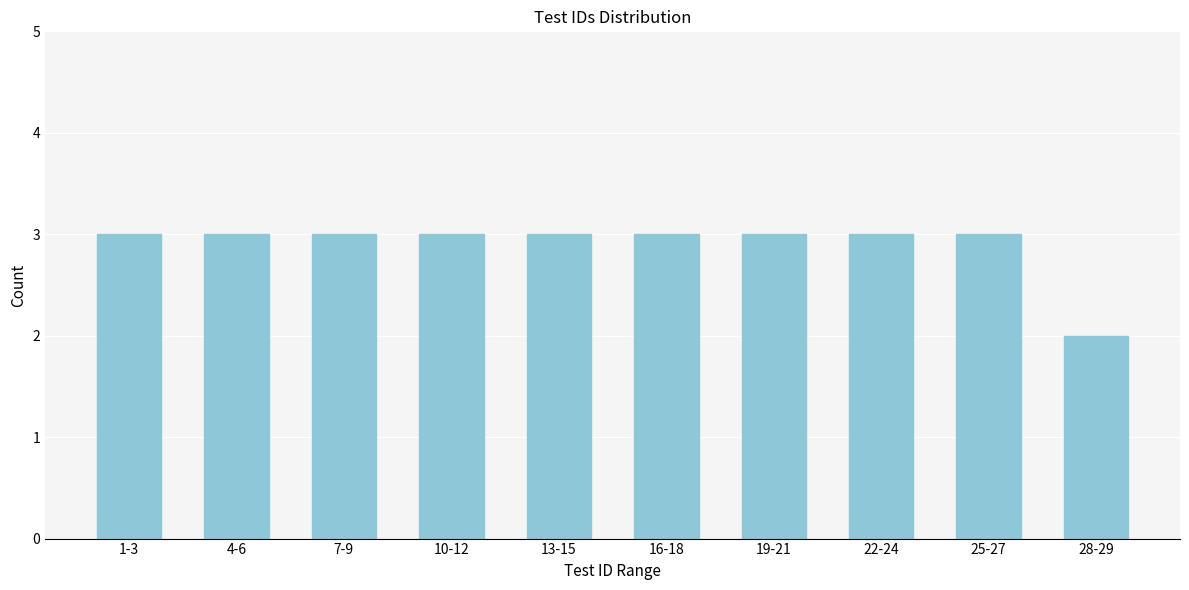

Reading left to right, extract all data points from this chart.

3	3	3	3	3	3	3	3	3	2